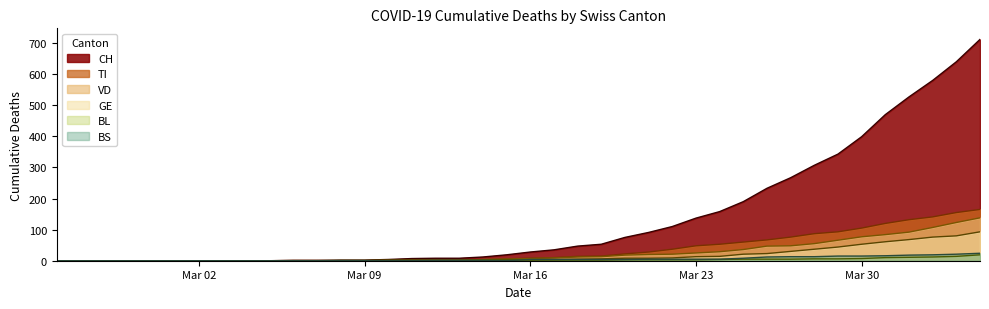

Does the chart have visible grid lines?

No